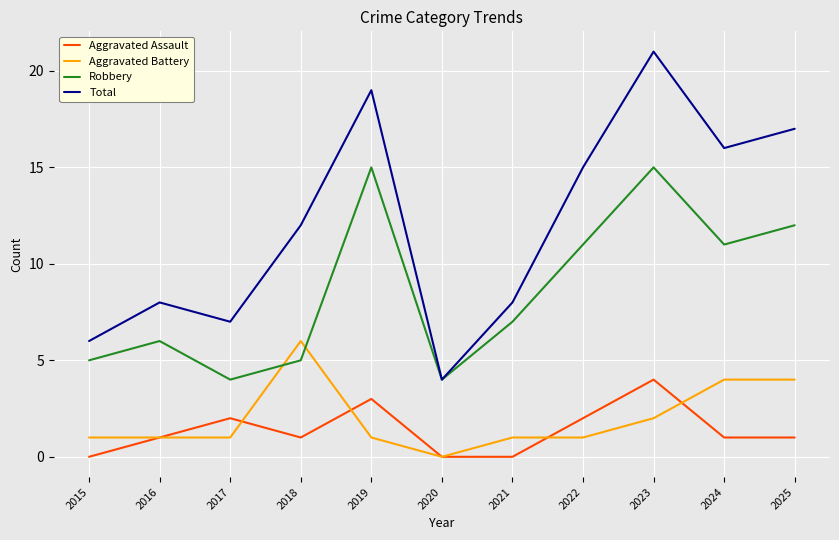

True or false: Aggravated Battery and Robbery intersect in this chart.

True